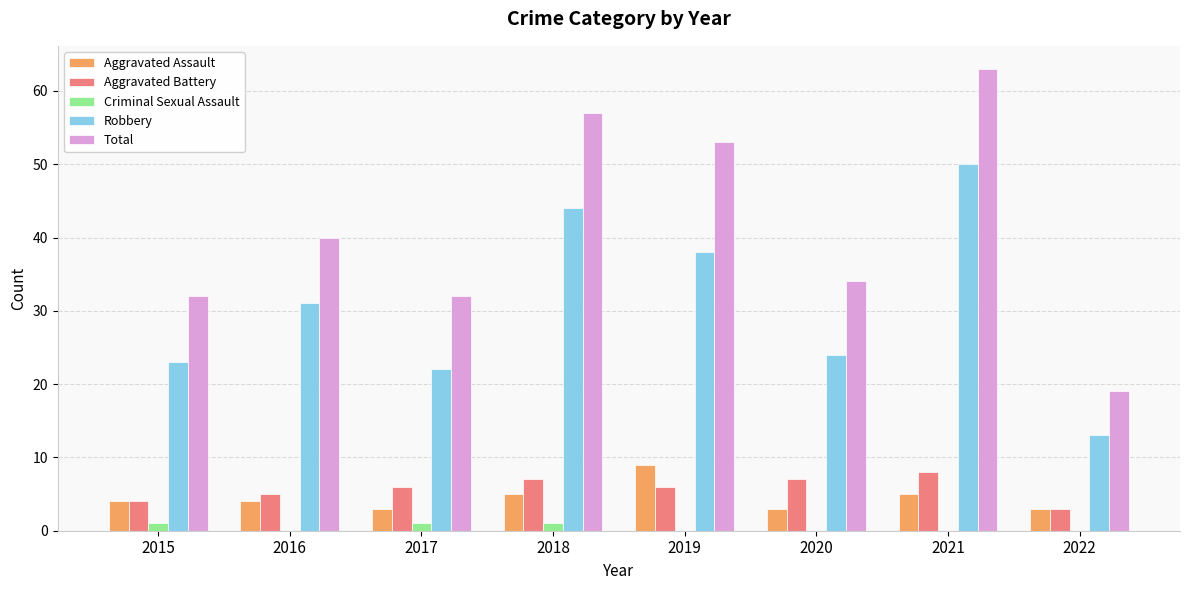

At which category does the chart reach its peak across all series?

2021